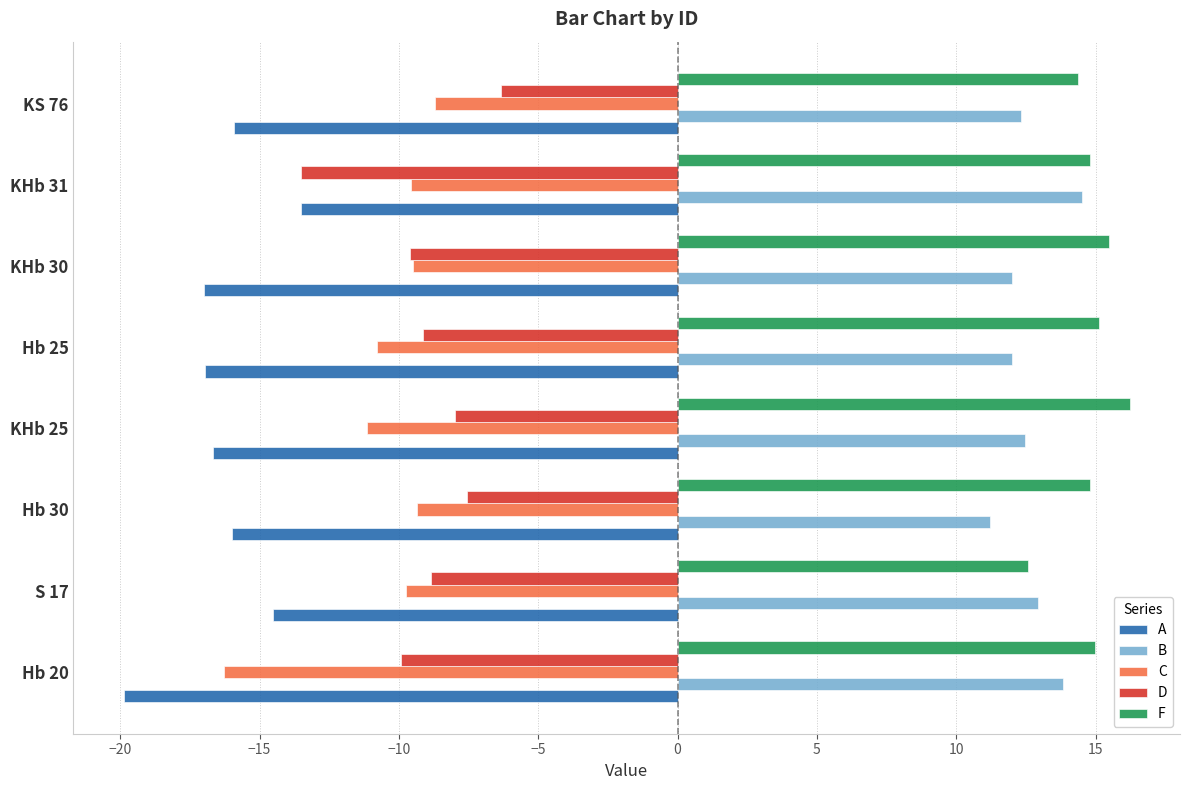

Rank the series at Hb 30 from highest to lowest value.

F, B, D, C, A